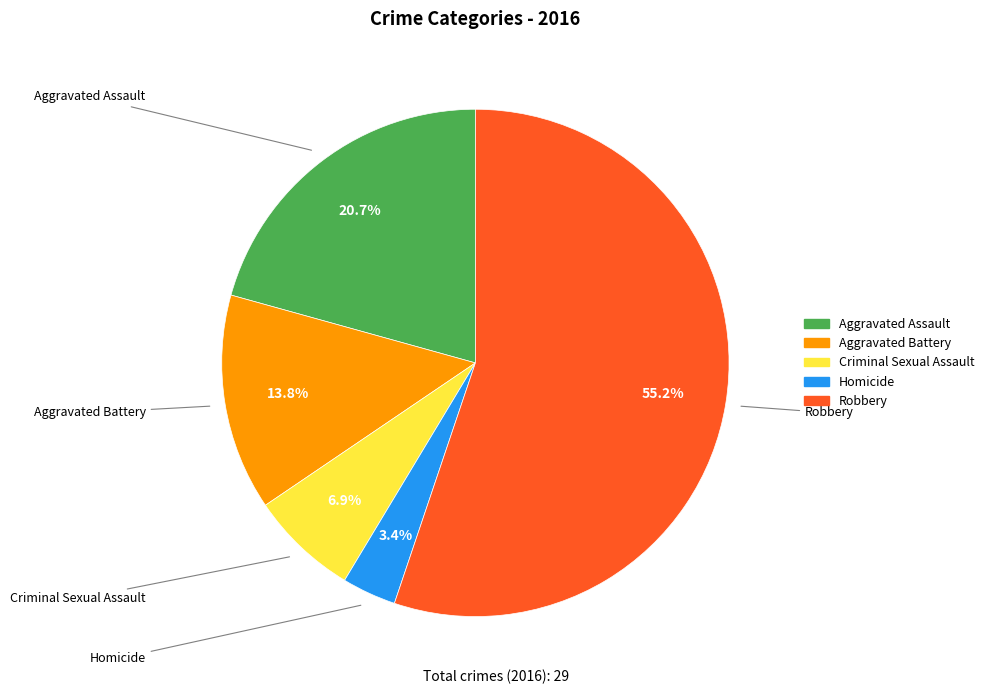

What percentage is the Aggravated Assault slice, to the nearest percent?

21%